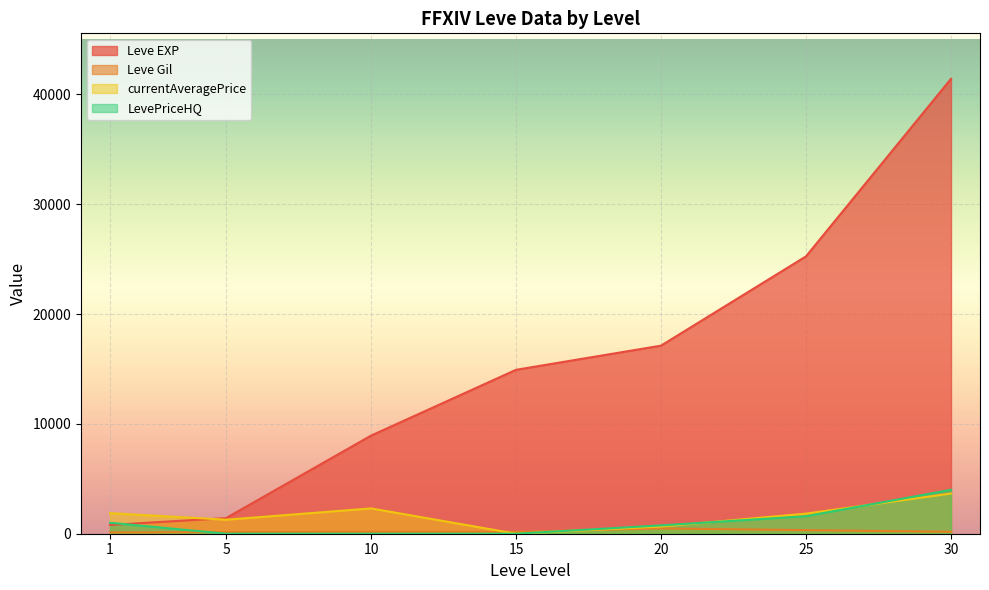

The Leve EXP series shows 1420.0 at 5. True or false?

True